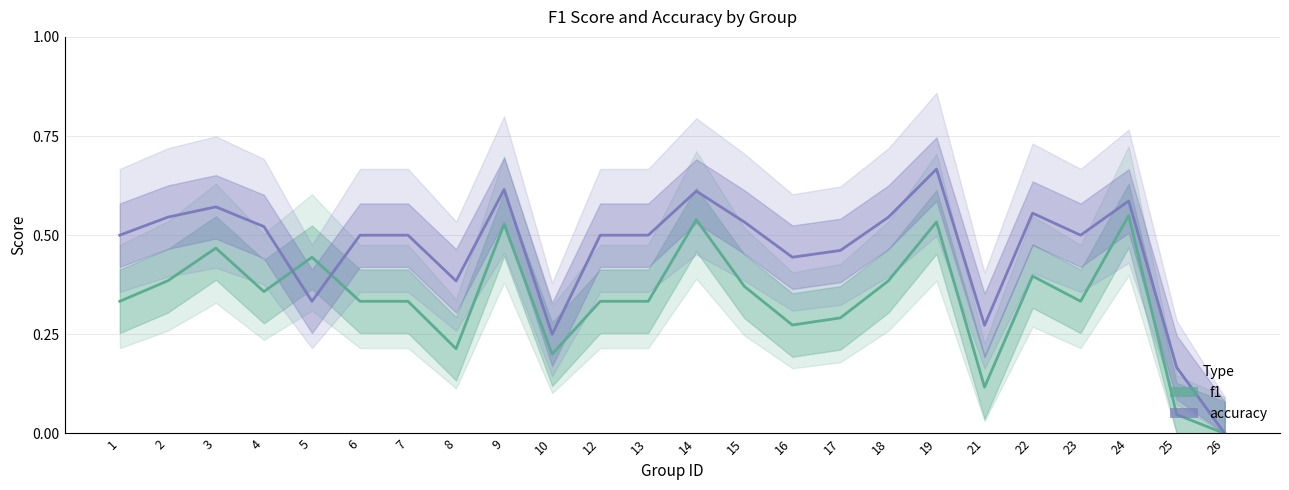

What are all the series names shown in the legend?

f1, accuracy